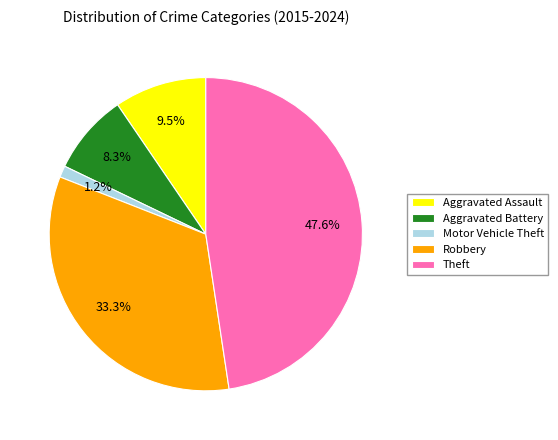

Does any single category account for the majority?

No